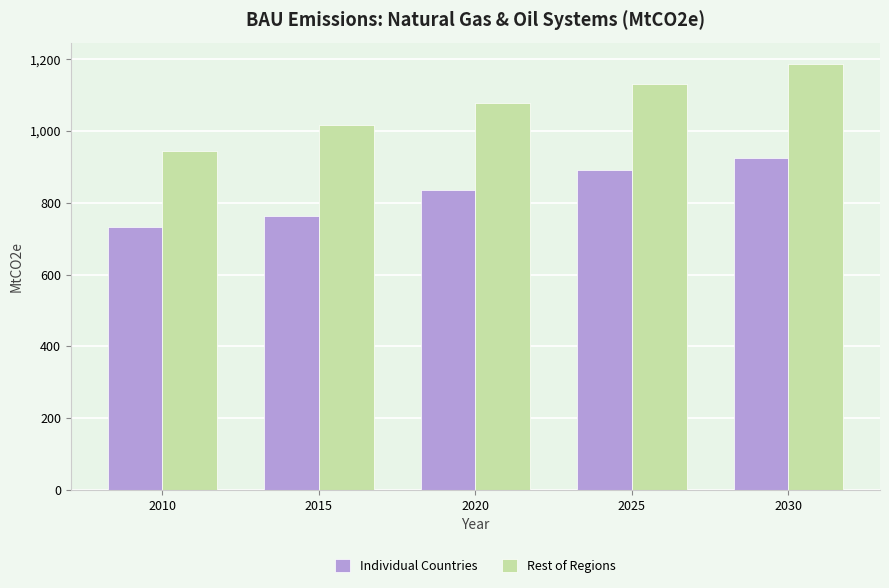

What is the difference between the second highest and second lowest values in the Individual Countries series?

129.1